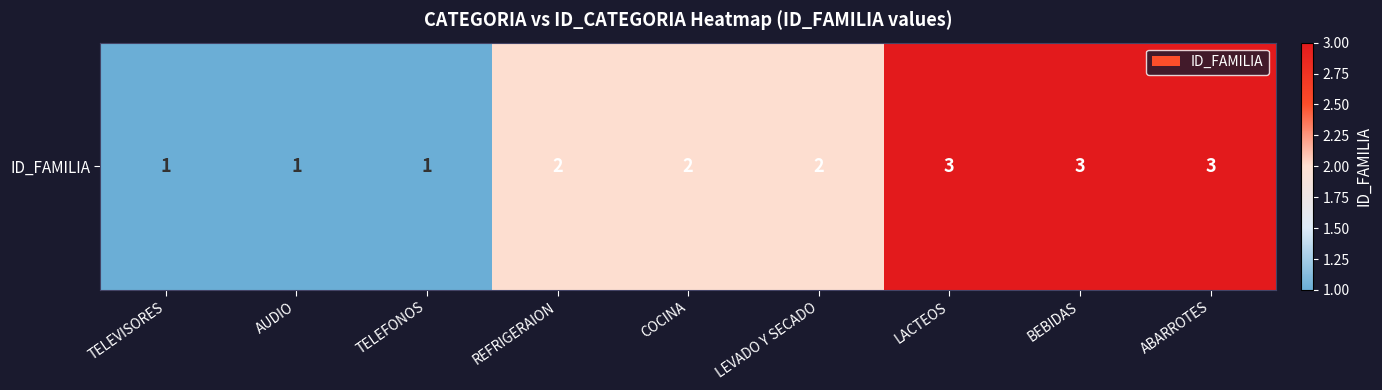

Reading left to right, extract all data points from this chart.

1	1	1	2	2	2	3	3	3